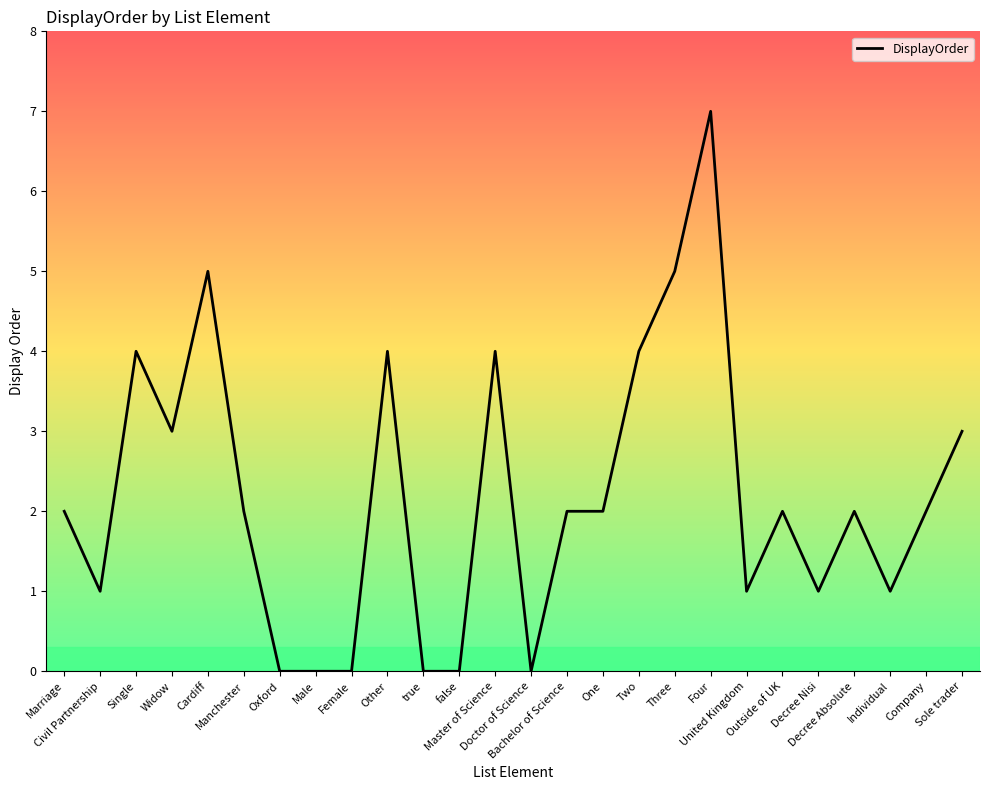

What is the difference between the values at Other and Individual?

3